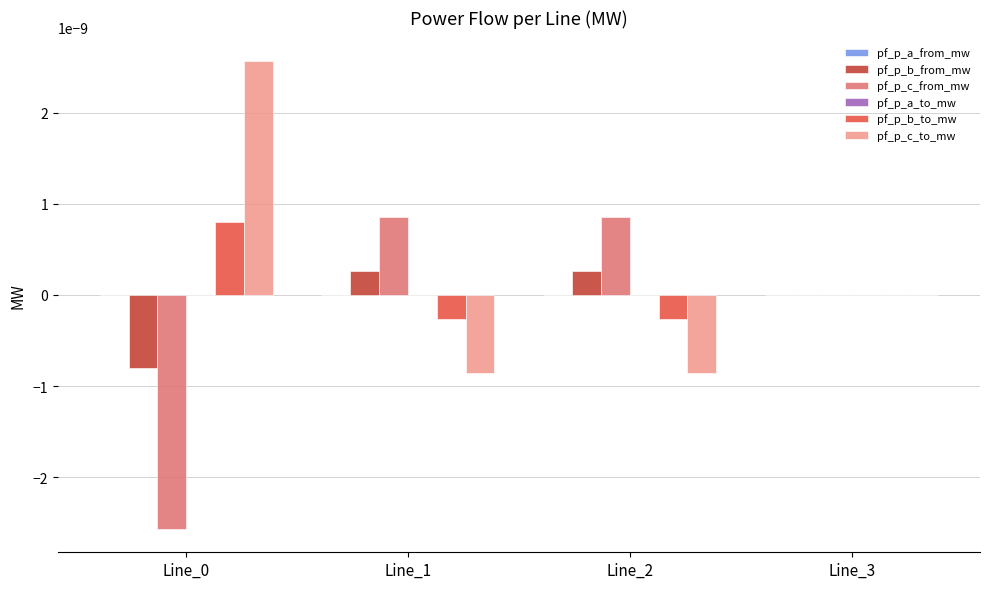

True or false: pf_p_b_to_mw has a value of -0.0 at Line_2.

True